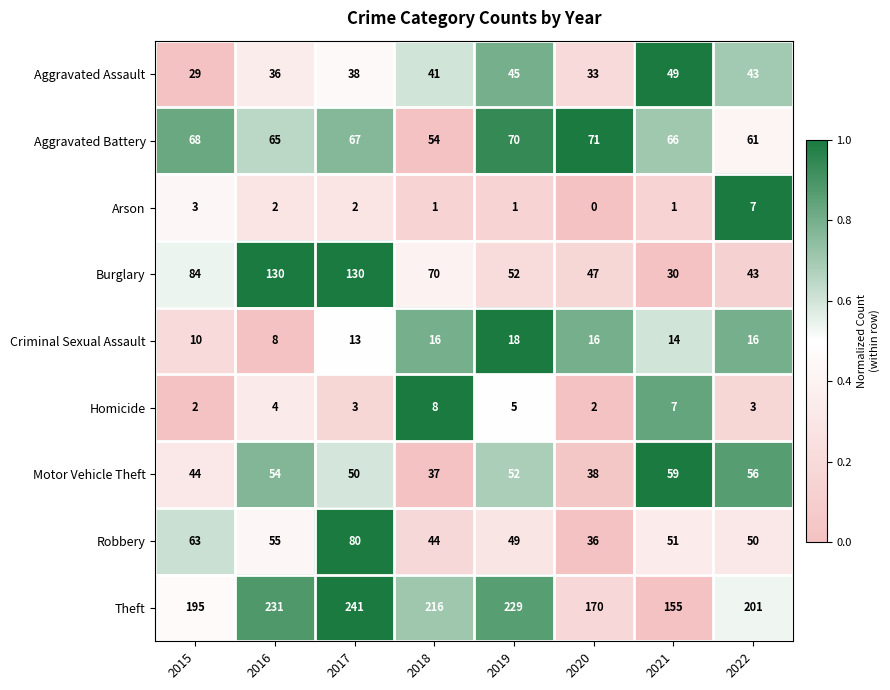

Is it true that Aggravated Battery equals 61 at 2022?

True